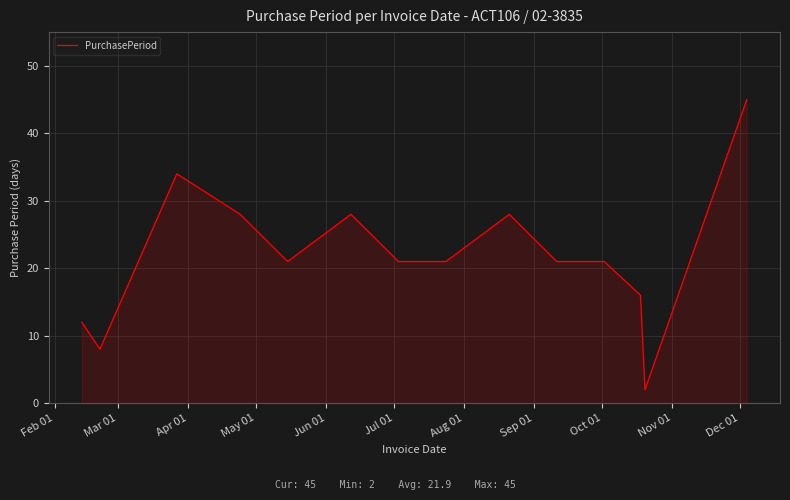

Does the chart display data point markers on the line(s)?

No